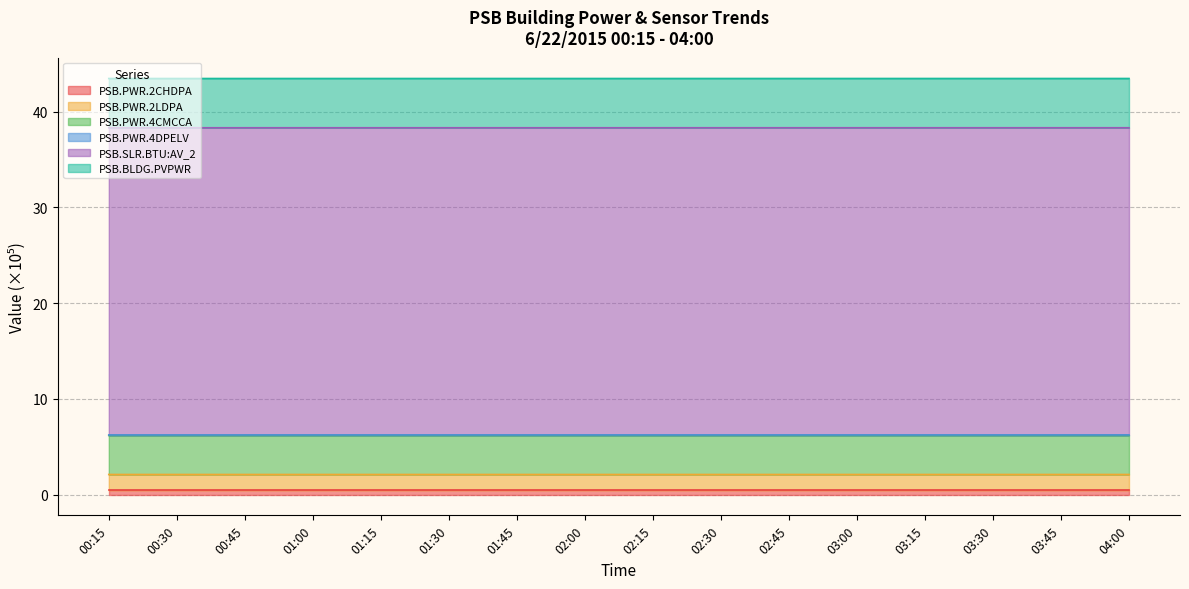

True or false: PSB.PWR.2CHDPA and PSB.PWR.4CMCCA intersect in this chart.

False